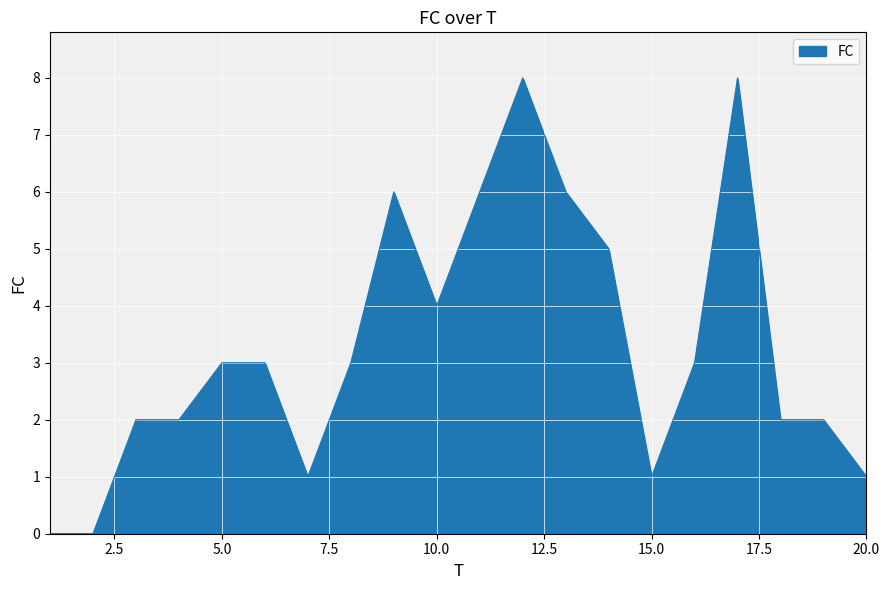

What is the difference between the maximum and minimum values?

8